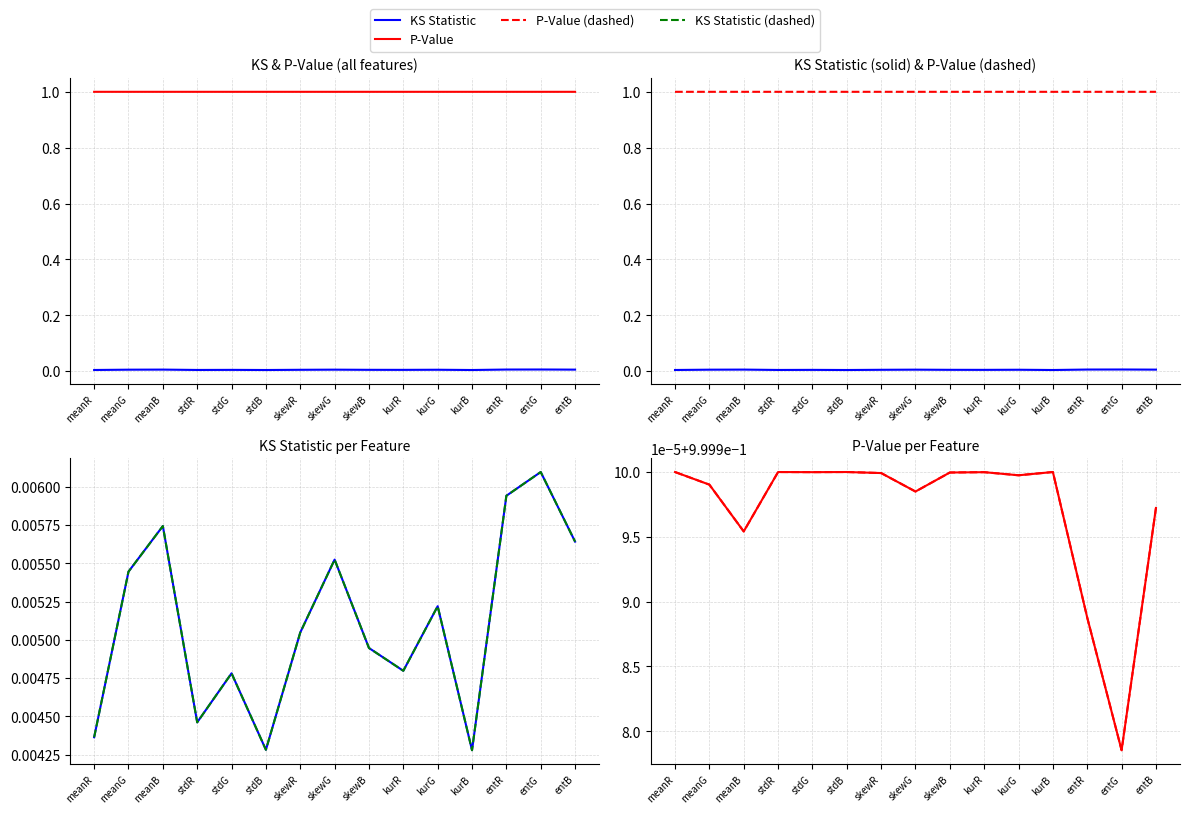

At which category is the sum across all series the highest?

entG